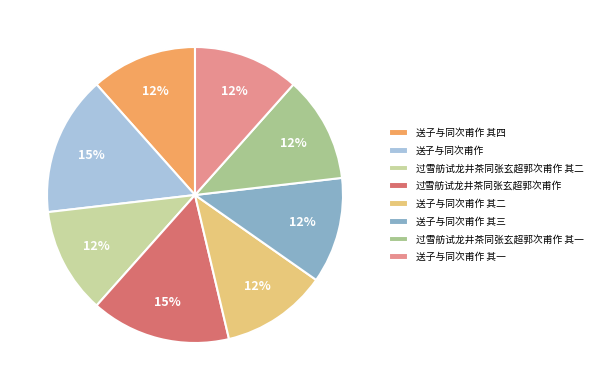

What is the total percentage of 过雪舫试龙井茶同张玄超郭次甫作 其二 and 过雪舫试龙井茶同张玄超郭次甫作?

26.8%